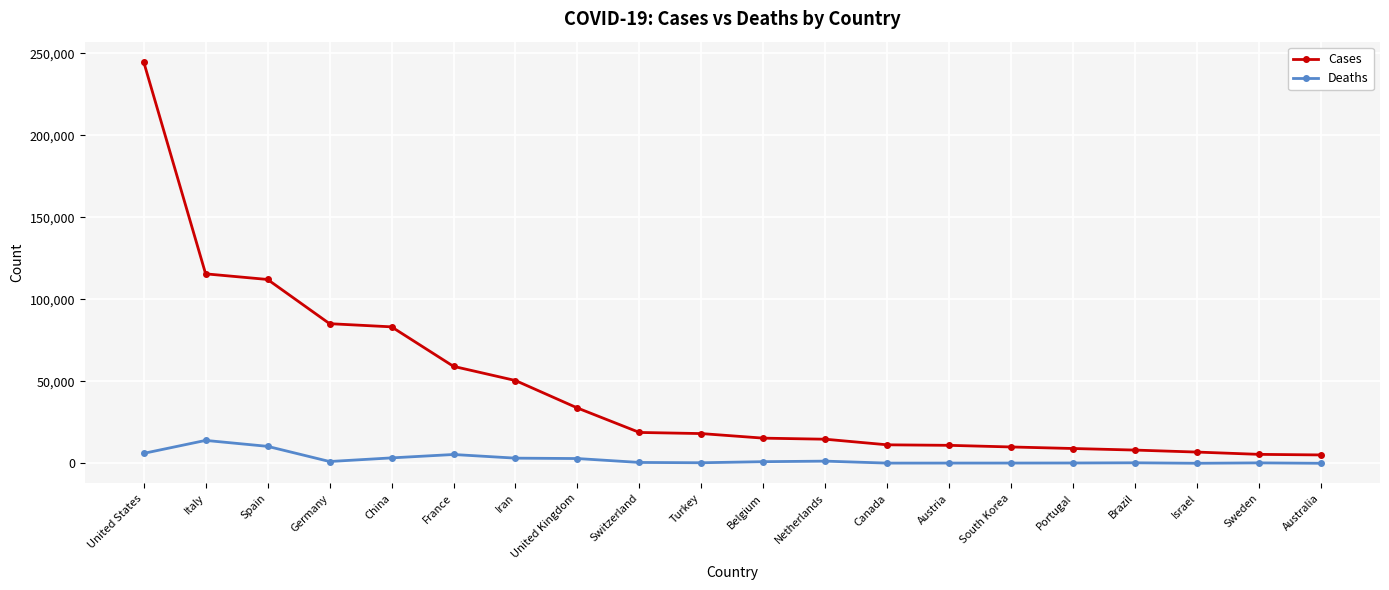

At which label does Deaths reach its peak?

Italy